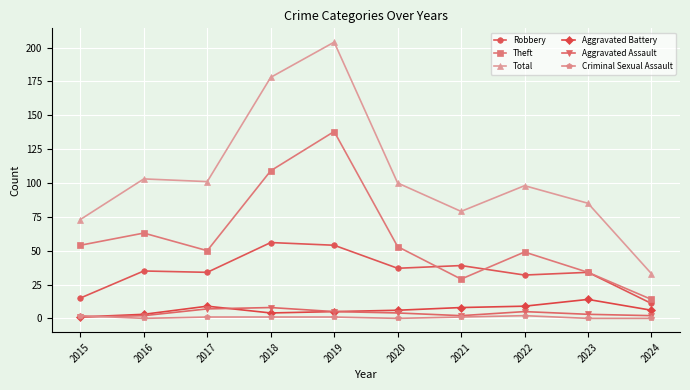

At how many categories does at least one series exceed 3?

10